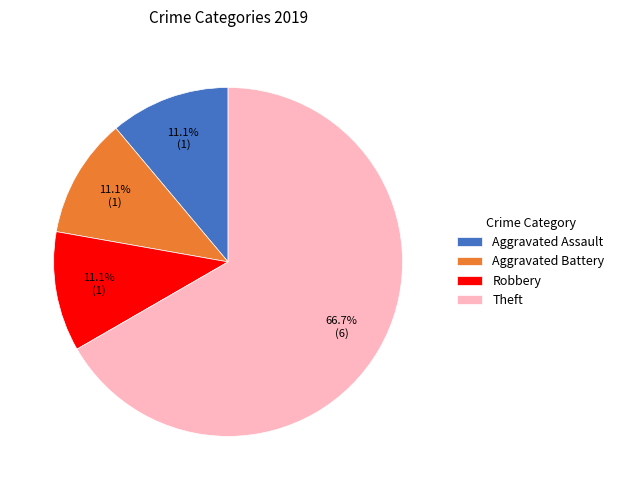

Is it true that Aggravated Assault is 11% of the pie?

True